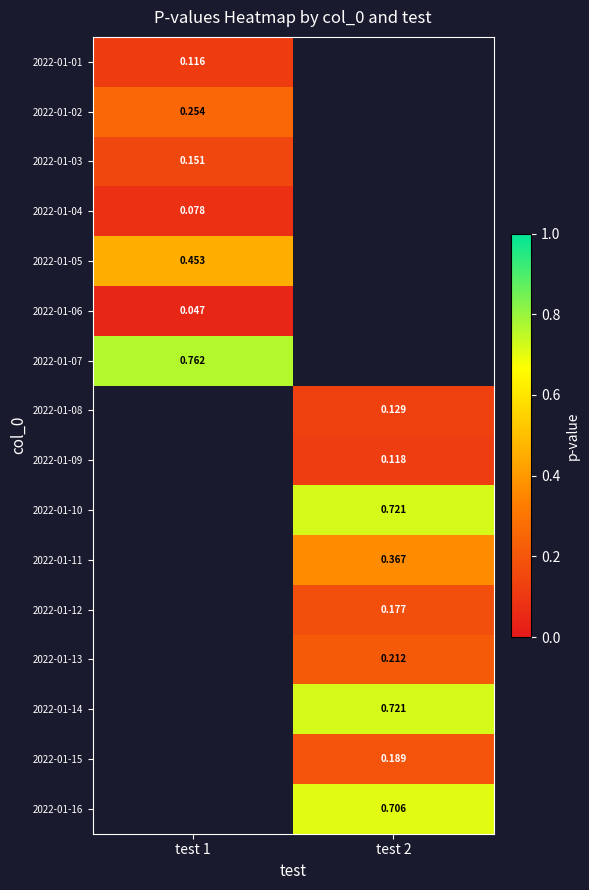

Which label corresponds to the largest value in the chart?

test 1